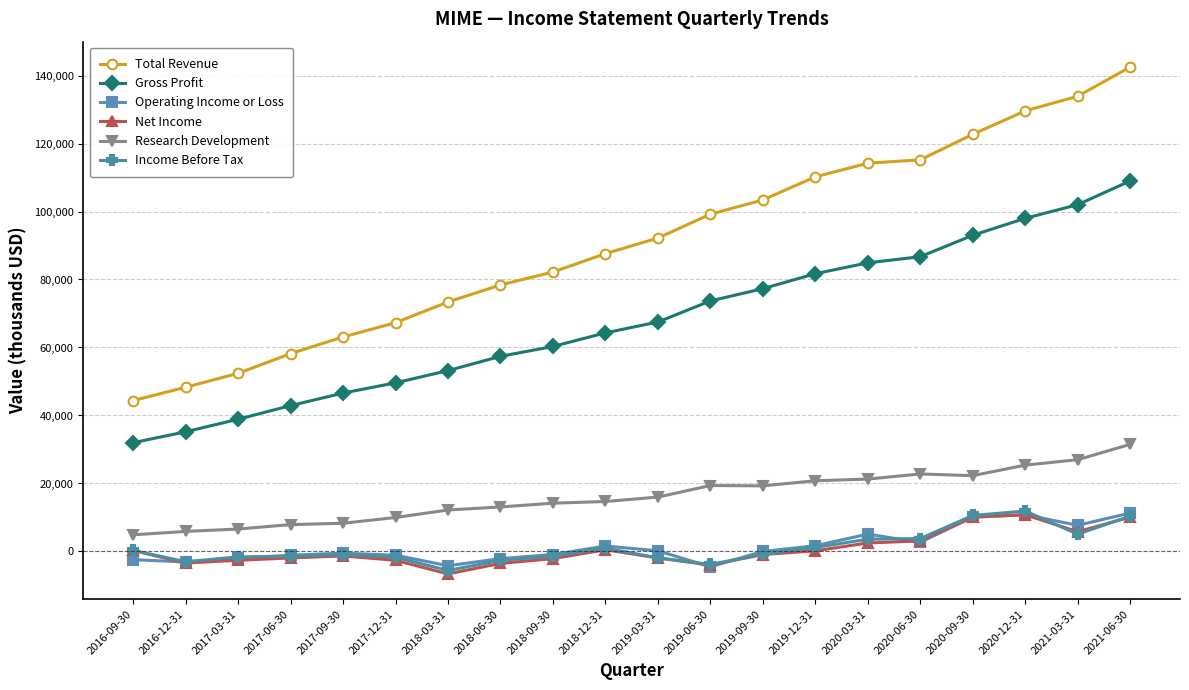

Between 2018-03-31 and 2021-06-30, which series saw the biggest shift?

Total Revenue